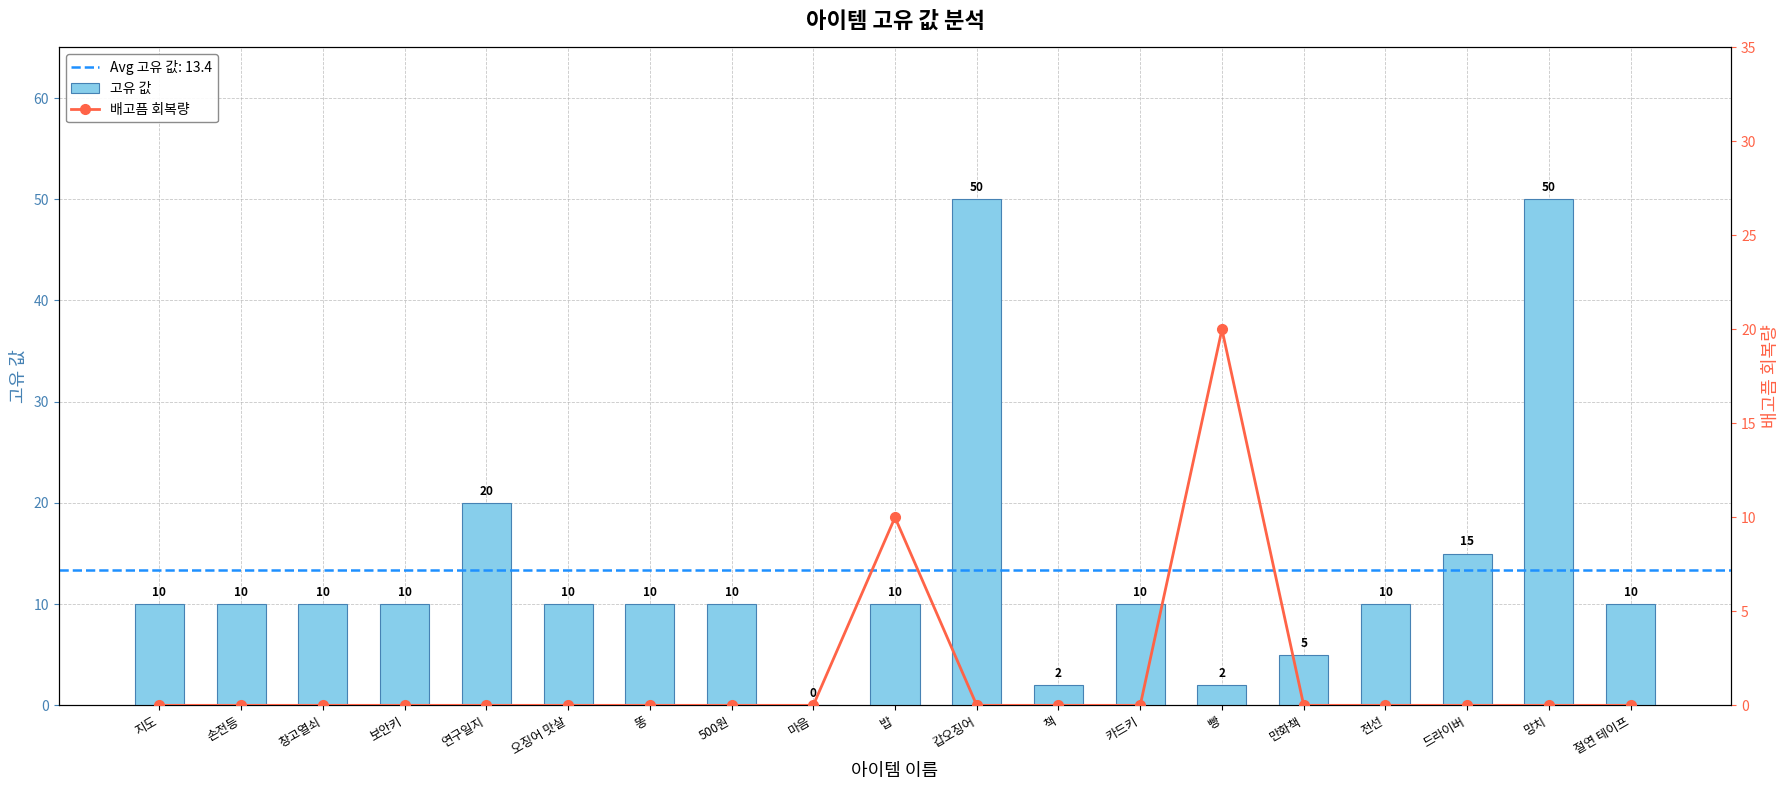

Is it true that 고유 값 equals 0 at 마음?

True